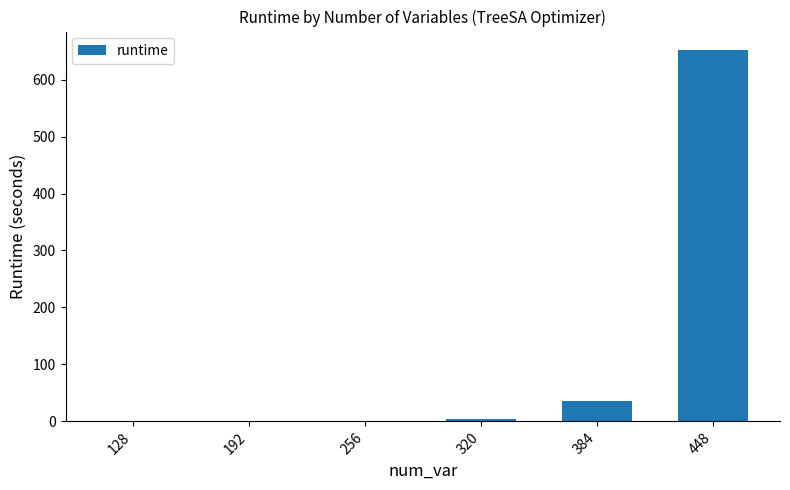

At which label does the data first exceed 4?

320